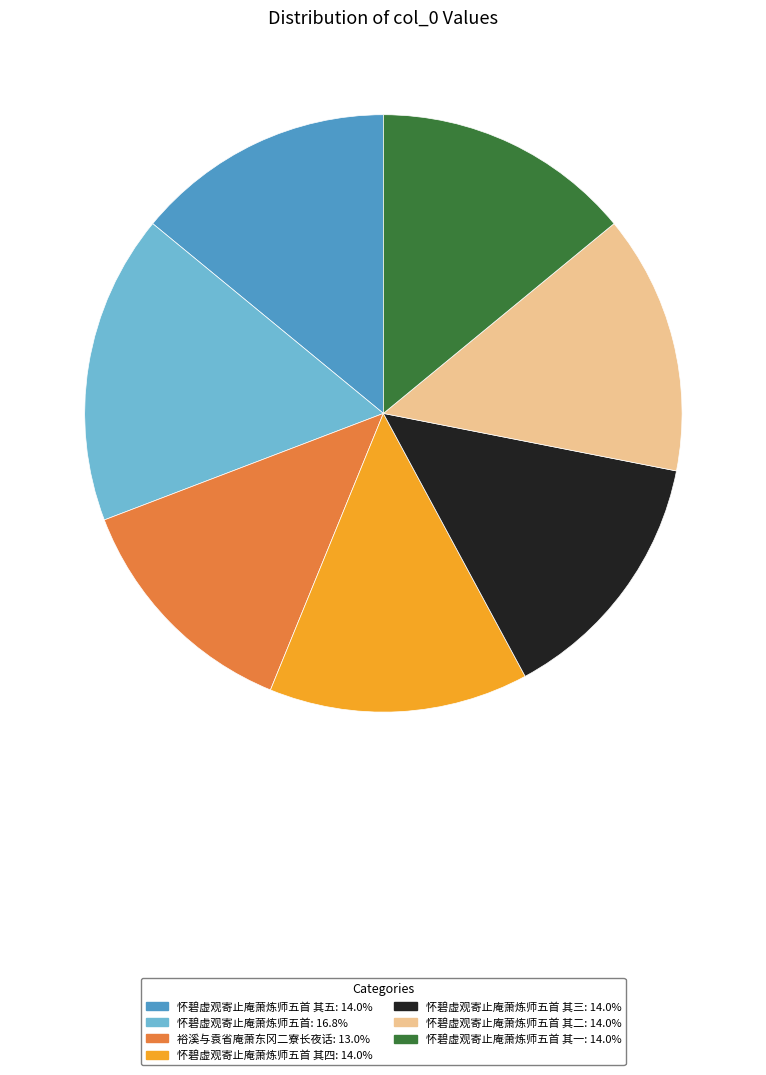

Does any single category account for the majority?

No